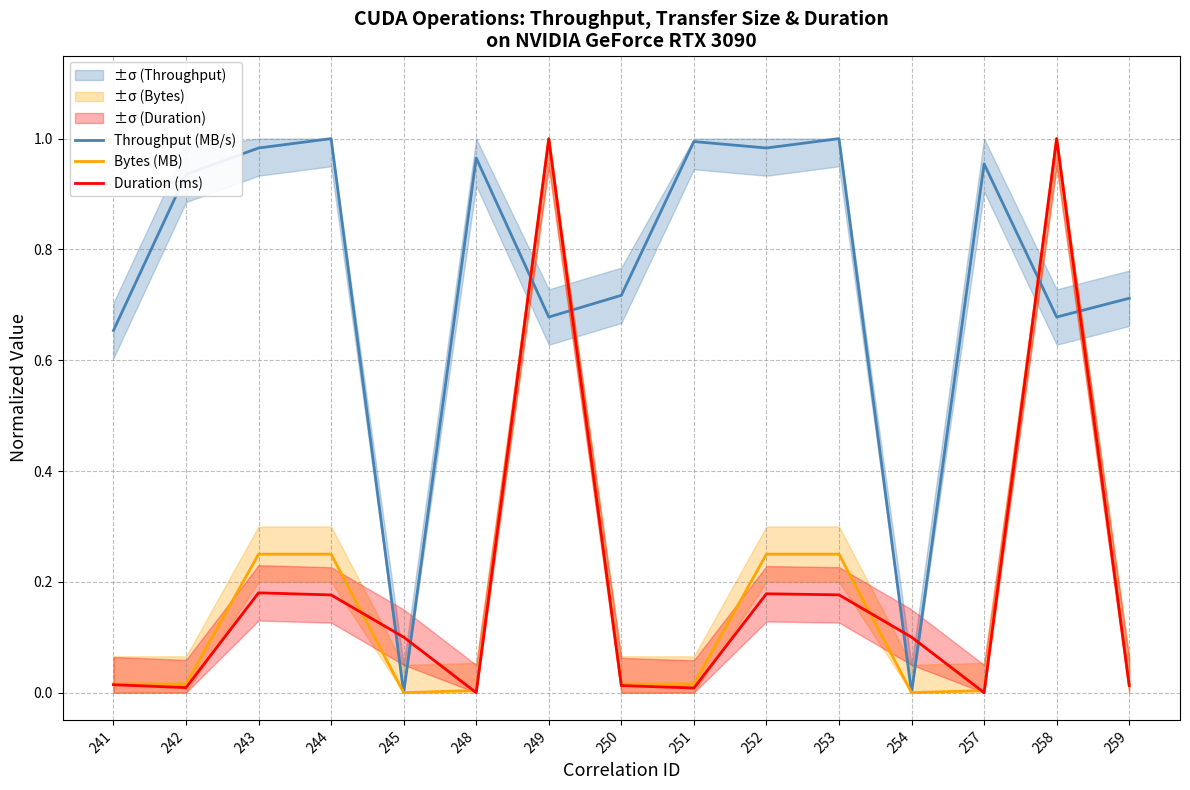

Which has a higher value, 242 or 254?

242